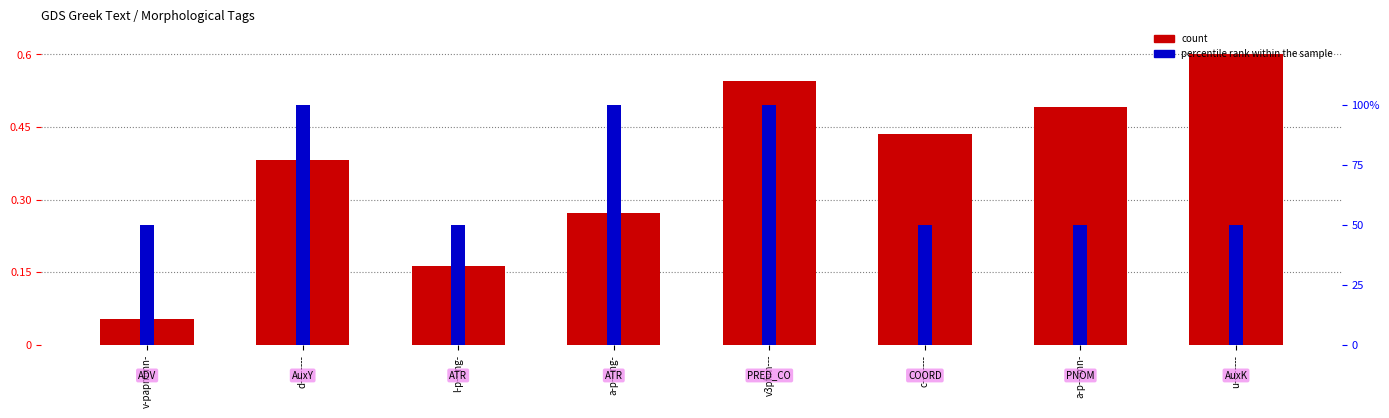

What is the minimum value shown in the chart?

0.1